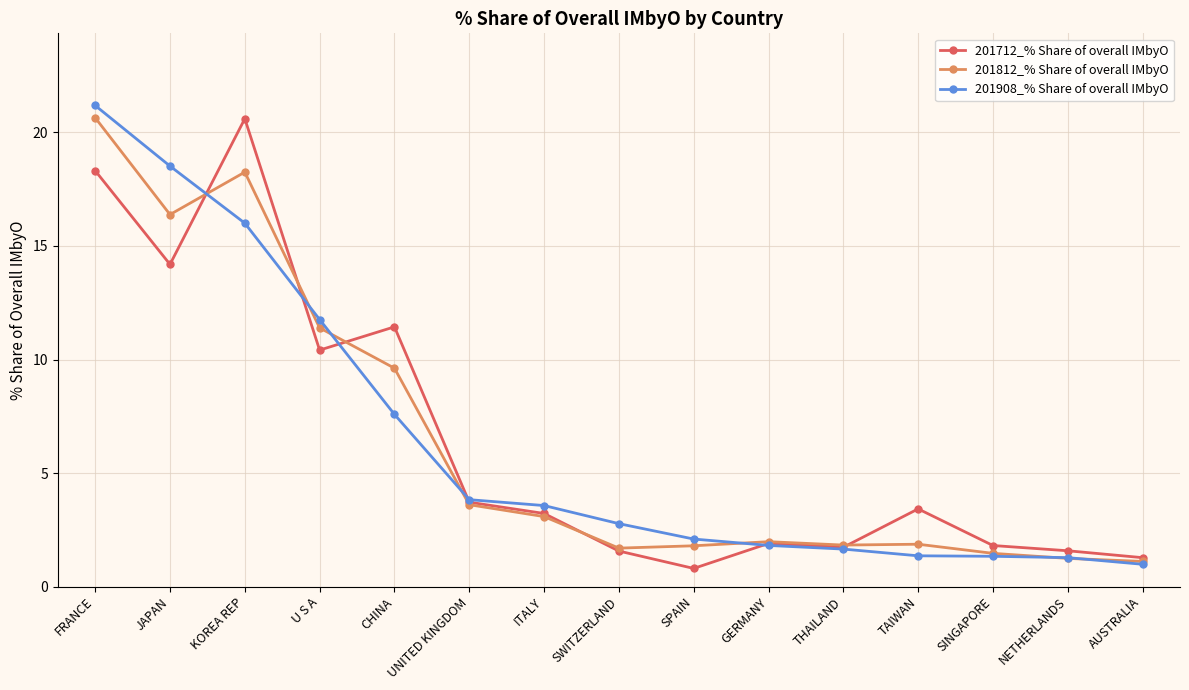

What is the sum of all 201908_% Share of overall IMbyO values?

95.7